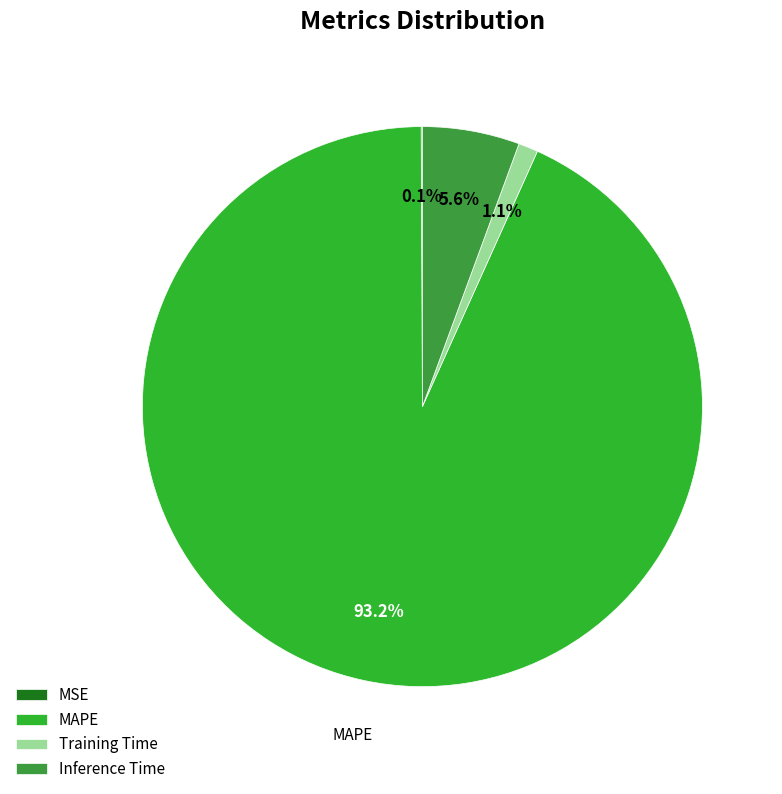

Is it true that MAPE is 81% of the pie?

False